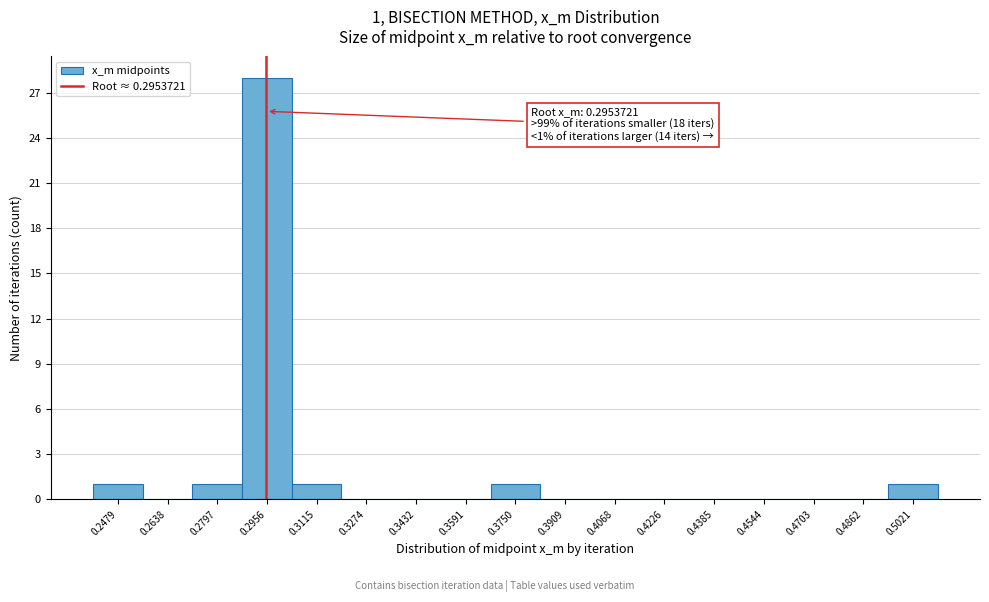

Which range on the x-axis has the tallest bar?

0.288 to 0.304